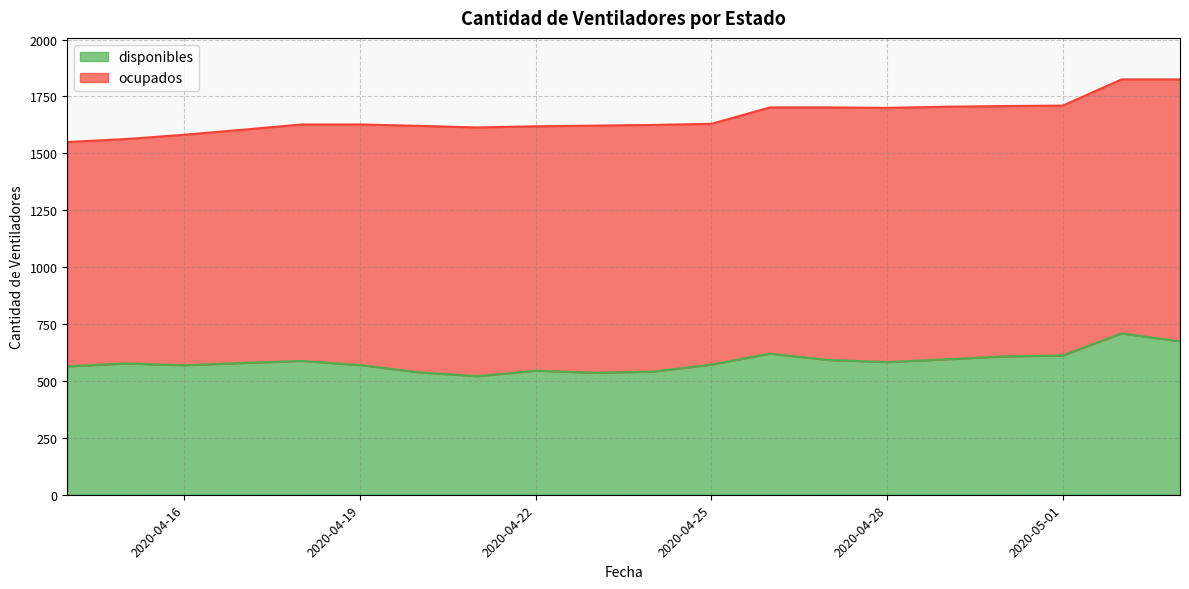

The value at 2020-04-21 is 521. True or false?

True